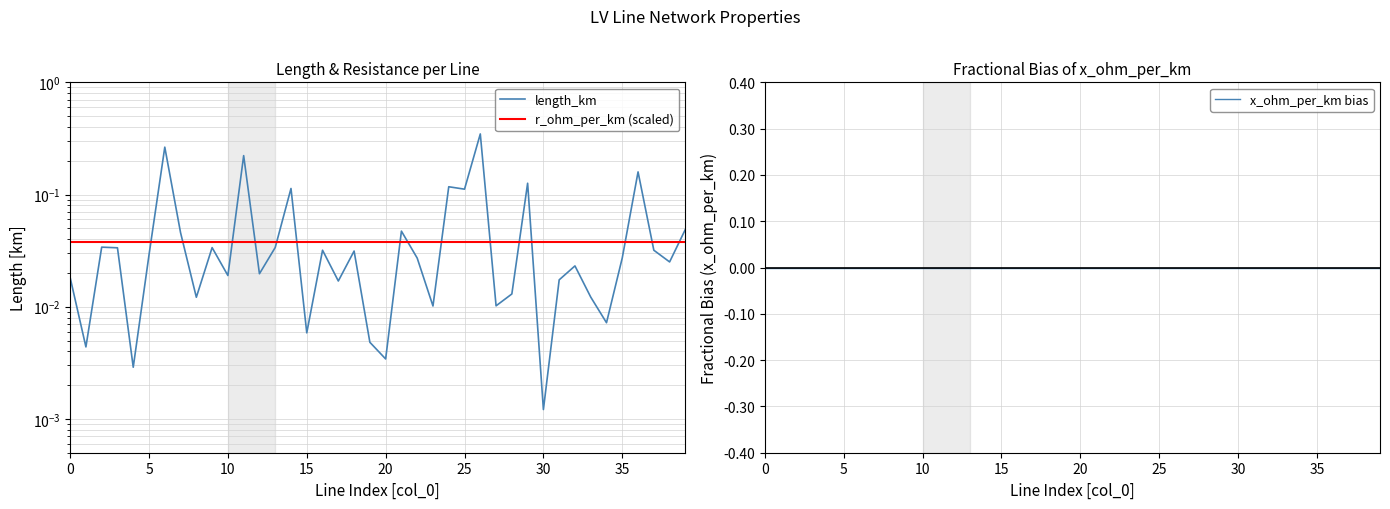

What are all the series names shown in the legend?

length_km, r_ohm_per_km (scaled), x_ohm_per_km bias